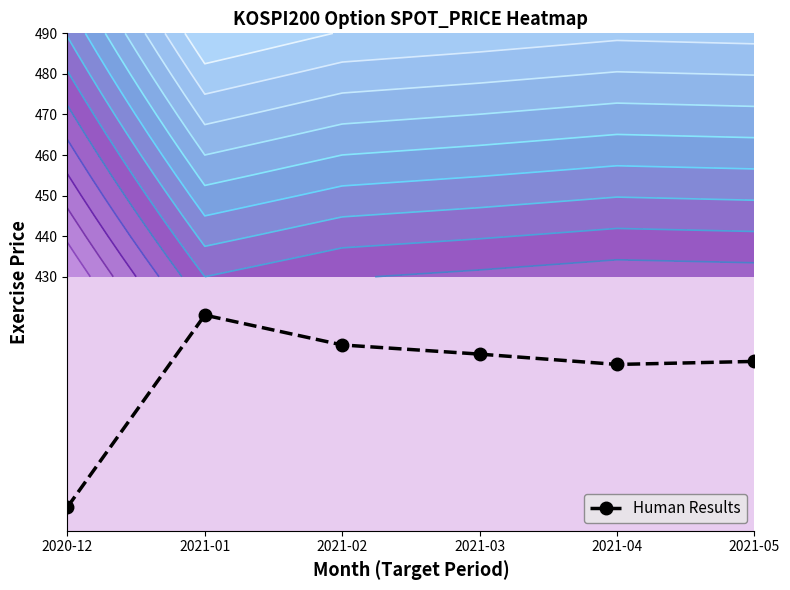

What is the maximum value shown in the chart?

420.5